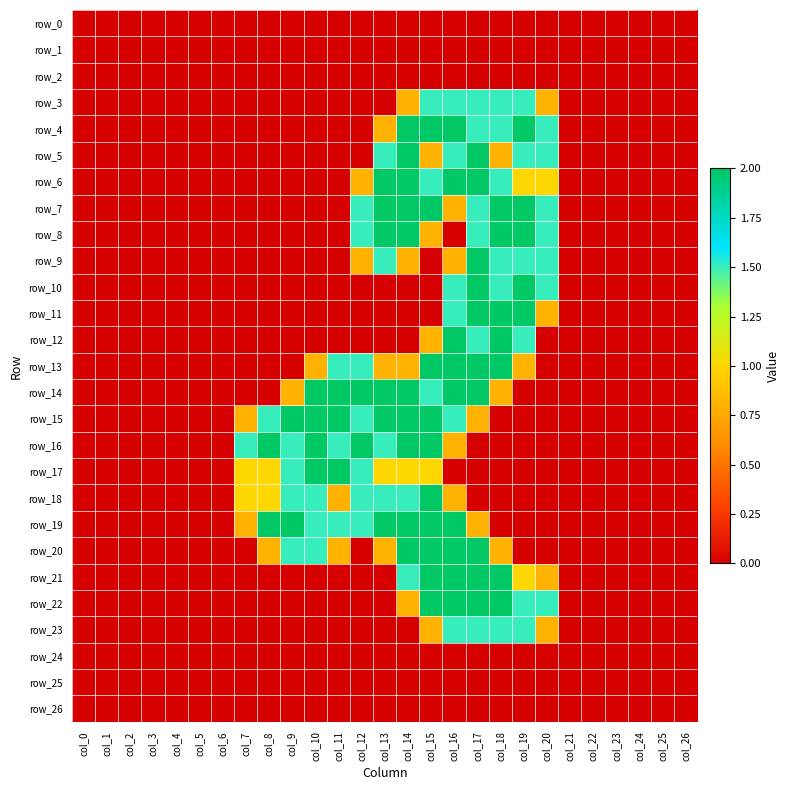

Is the value of row_14 at col_25 greater than the value of row_21 at col_23?

No